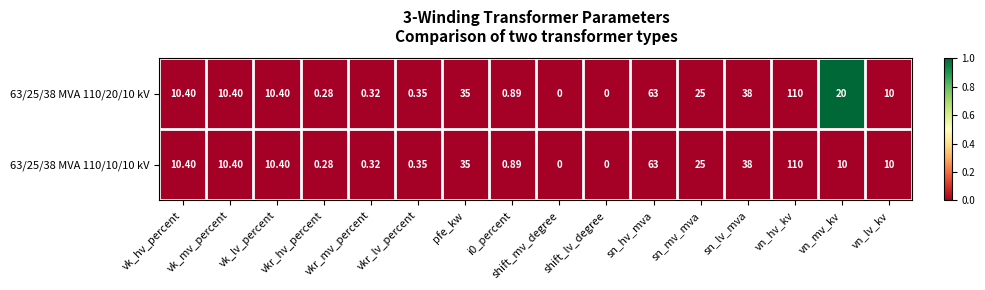

At which category does the chart reach its peak across all series?

vn_hv_kv